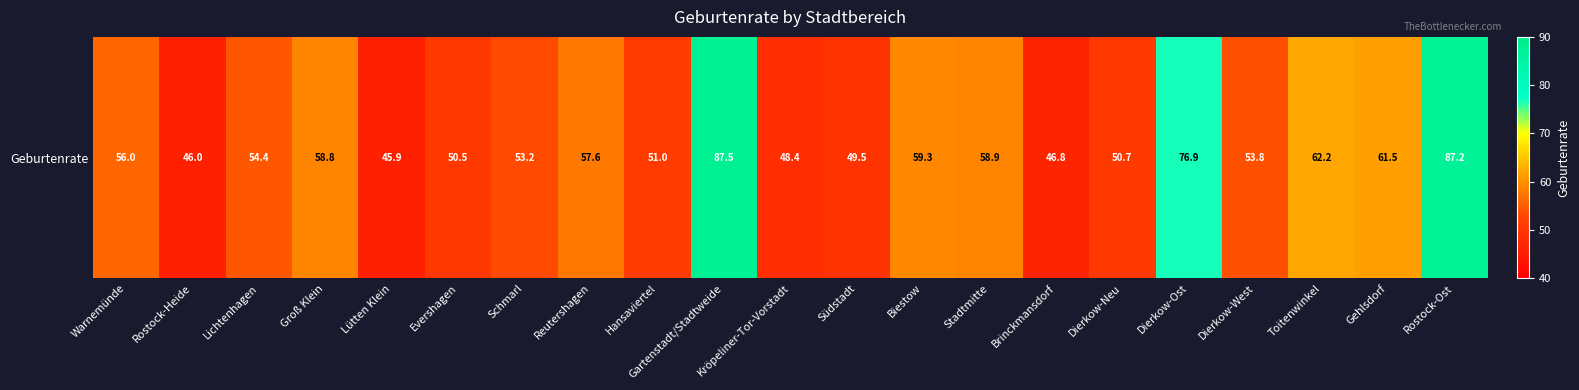

List the labels in order of value, largest first.

Gartenstadt/Stadtweide, Rostock-Ost, Dierkow-Ost, Toitenwinkel, Gehlsdorf, Biestow, Stadtmitte, Groß Klein, Reutershagen, Warnemünde, Lichtenhagen, Dierkow-West, Schmarl, Hansaviertel, Dierkow-Neu, Evershagen, Südstadt, Kröpeliner-Tor-Vorstadt, Brinckmansdorf, Rostock-Heide, Lütten Klein